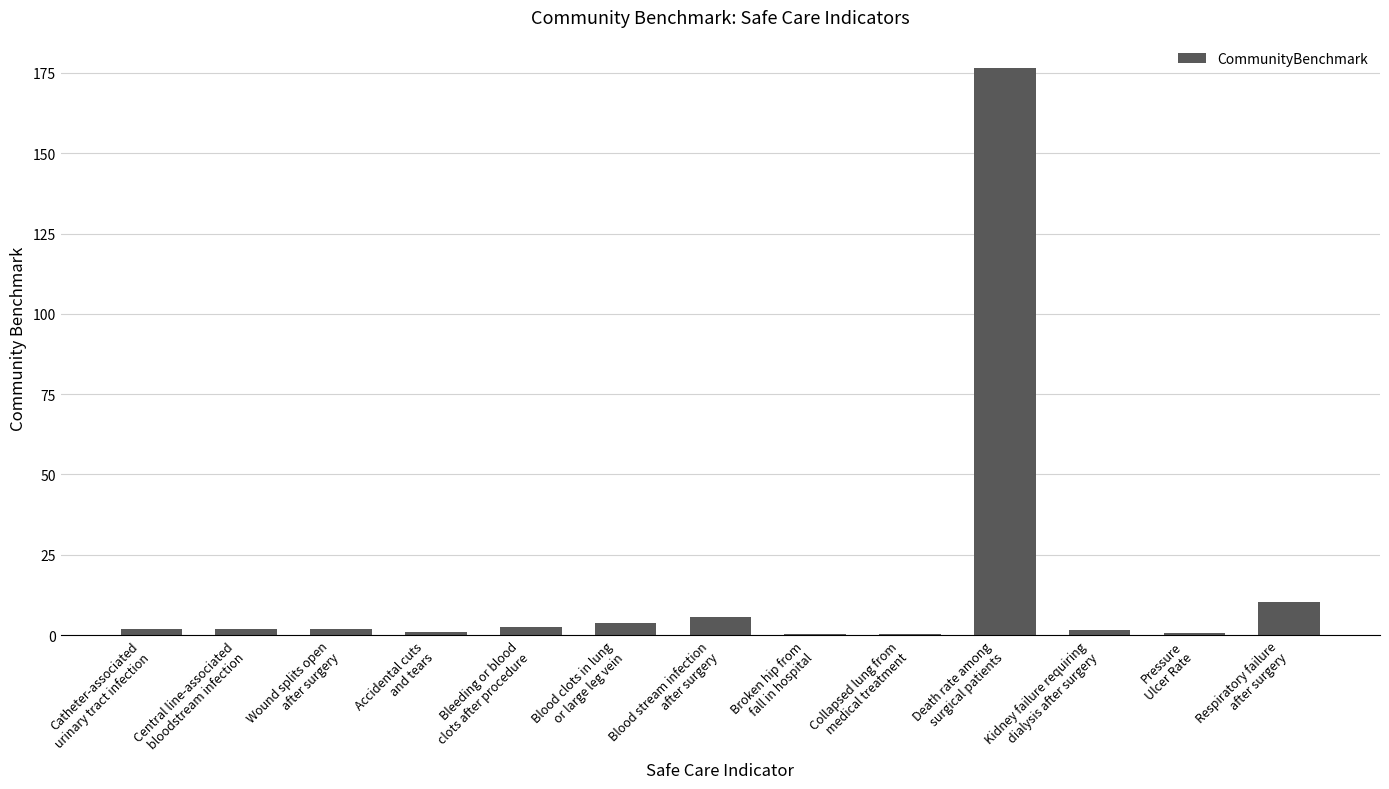

What is the greatest value displayed?

176.6